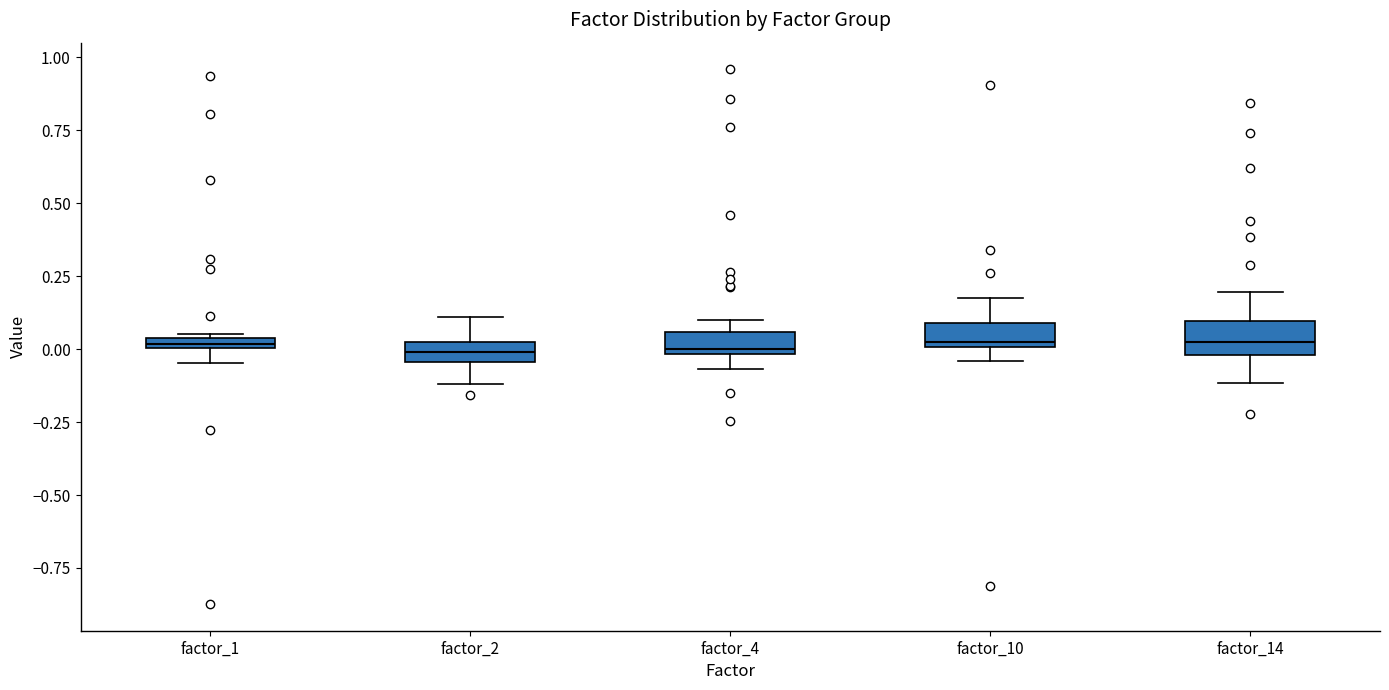

Where does the upper whisker of the box for factor_14 end on the y-axis? The values are not printed on the chart, so give them approximately, as read against the axis.

0.20